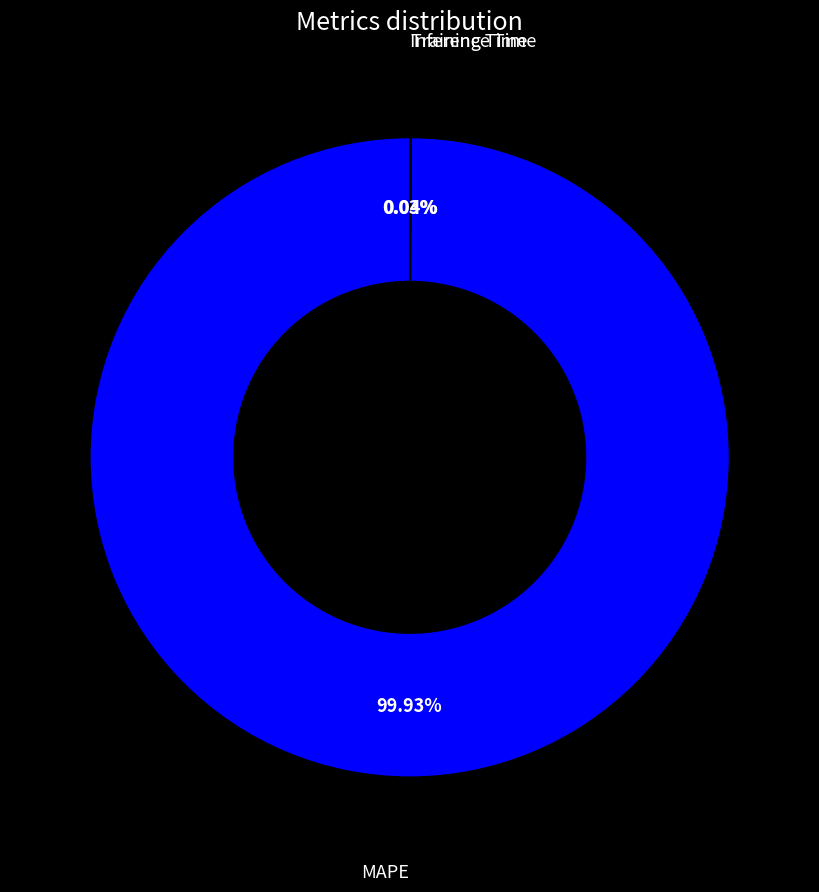

Which category accounts for the majority?

MAPE